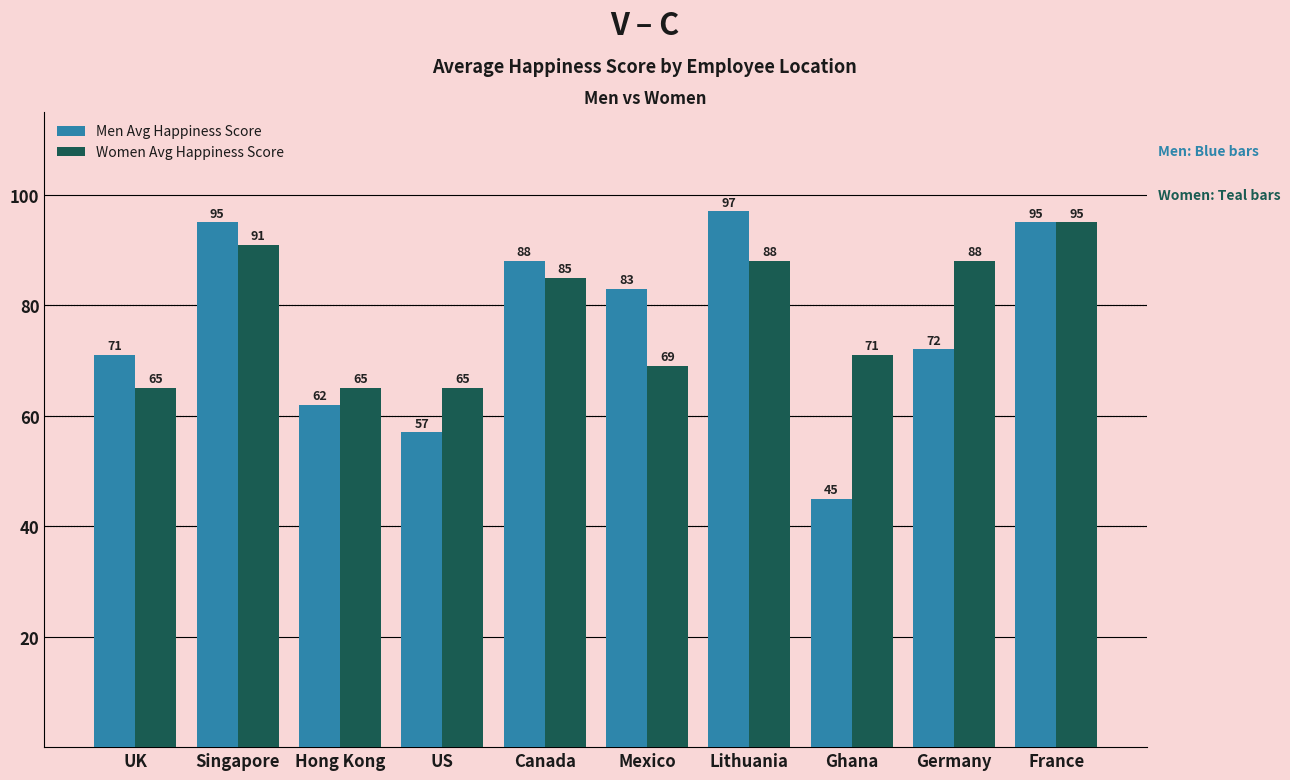

How many bars are there in total?

20